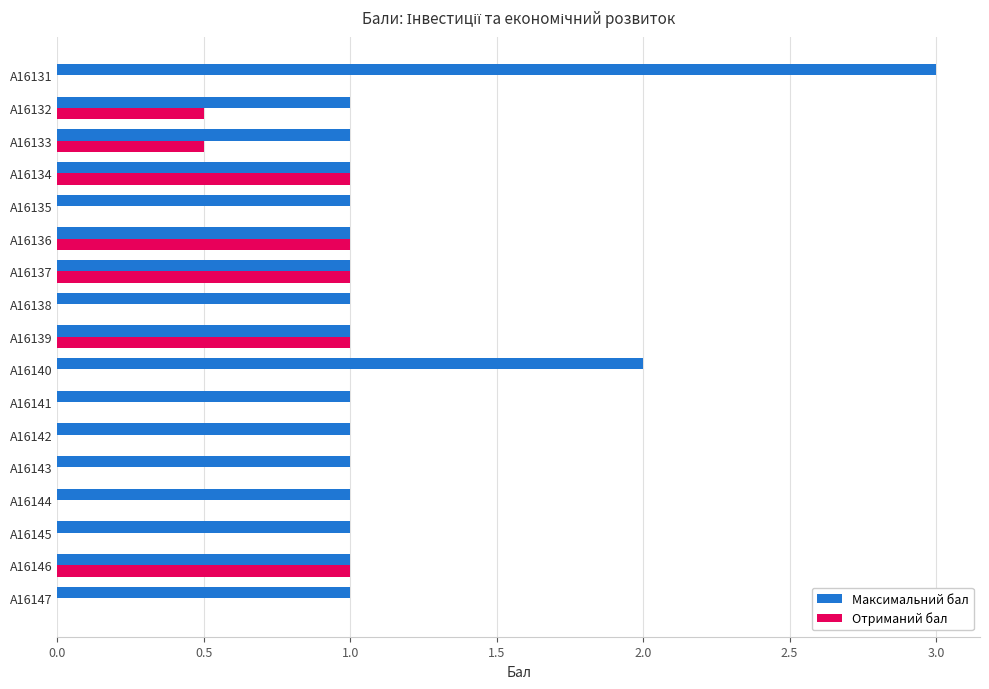

Read the Максимальний бал value at A16144.

1.0